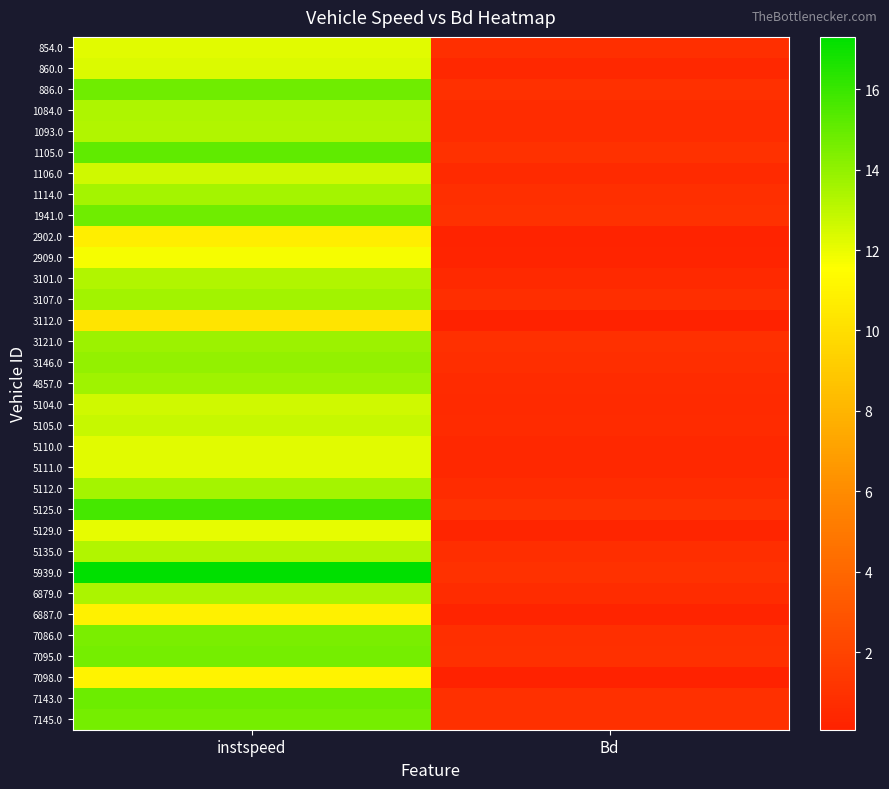

What is the maximum value shown in the chart?

17.3